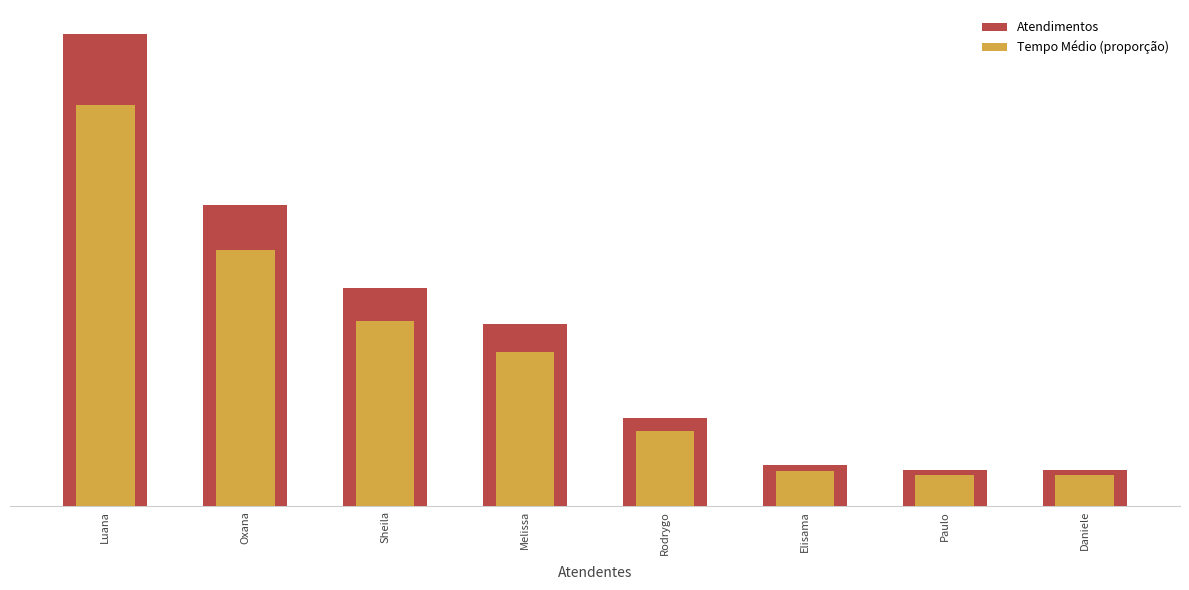

Rank the categories by Tempo Médio (proporção) value from lowest to highest.

Paulo, Daniele, Elisama, Rodrygo, Melissa, Sheila, Oxana, Luana